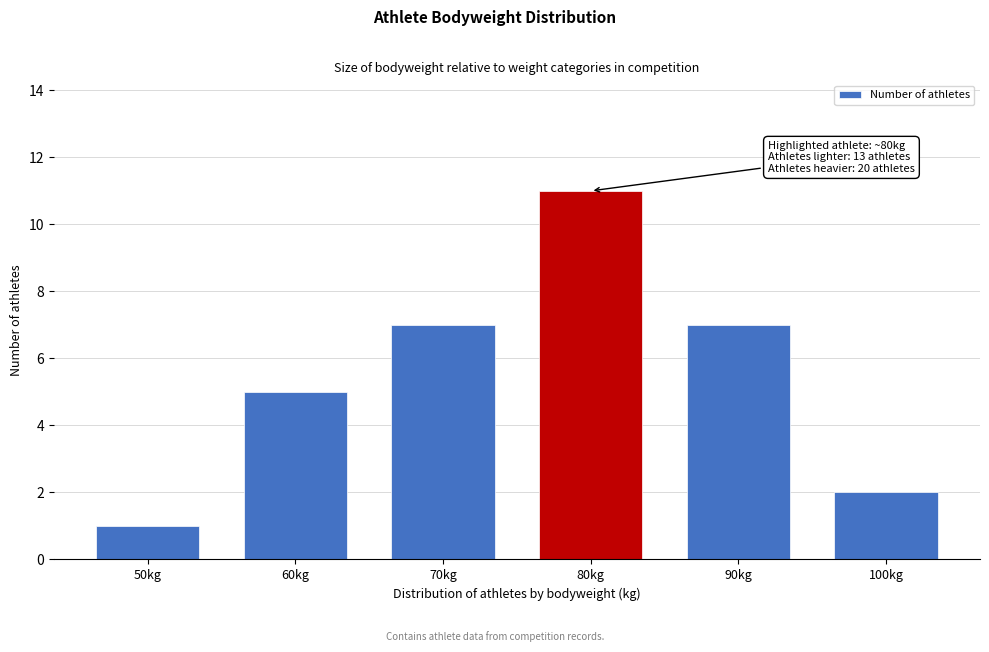

Reading right to left, transcribe all the data shown in this chart.

2	7	11	7	5	1